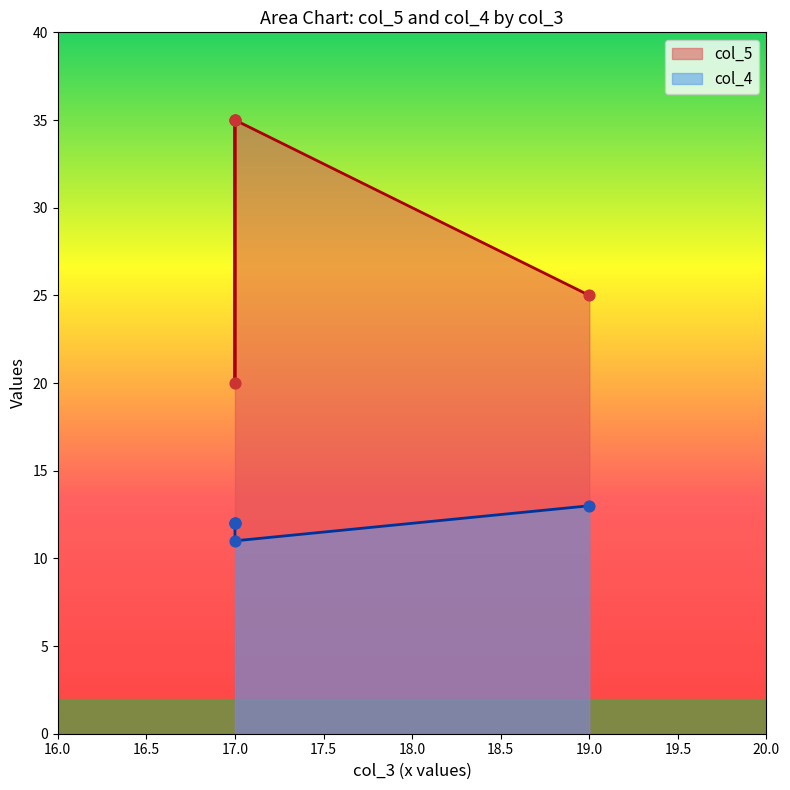

Approximately how many times larger is the value at 17 compared to 17?

1.0